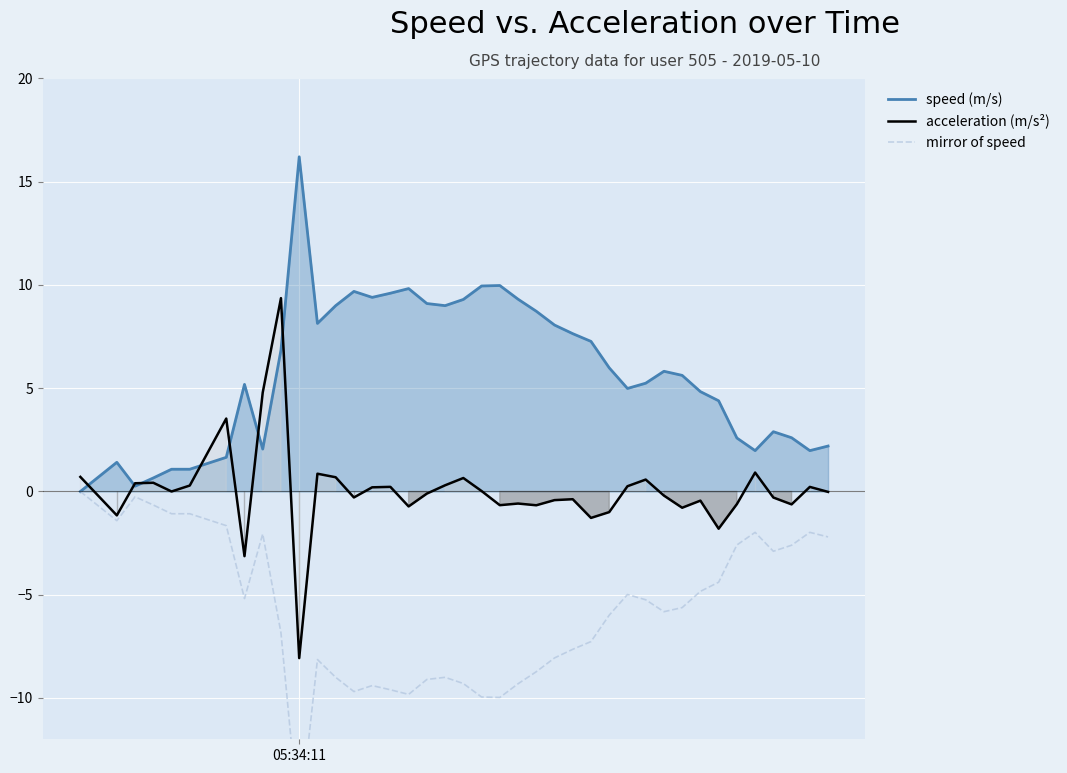

At which label does mirror of speed first exceed -5?

05:34:11